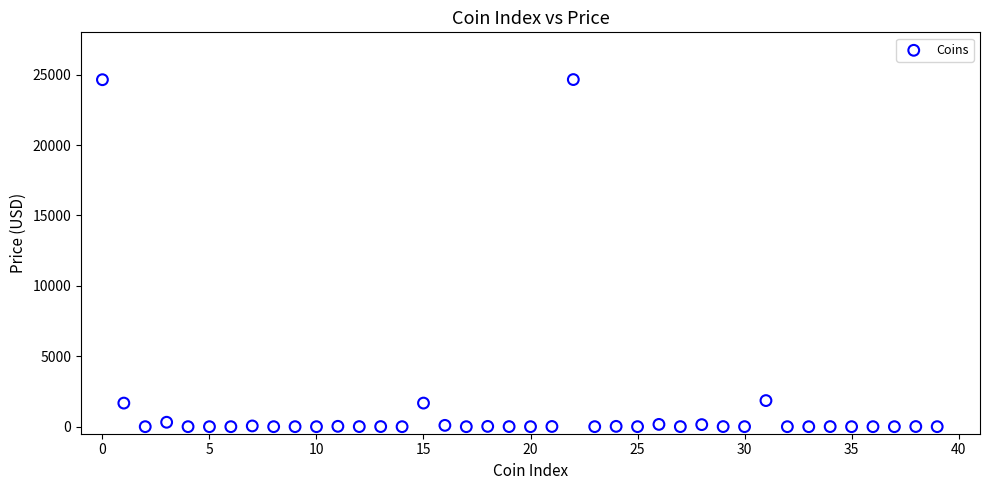

What is the range of Y values (max minus min)?

24646.3